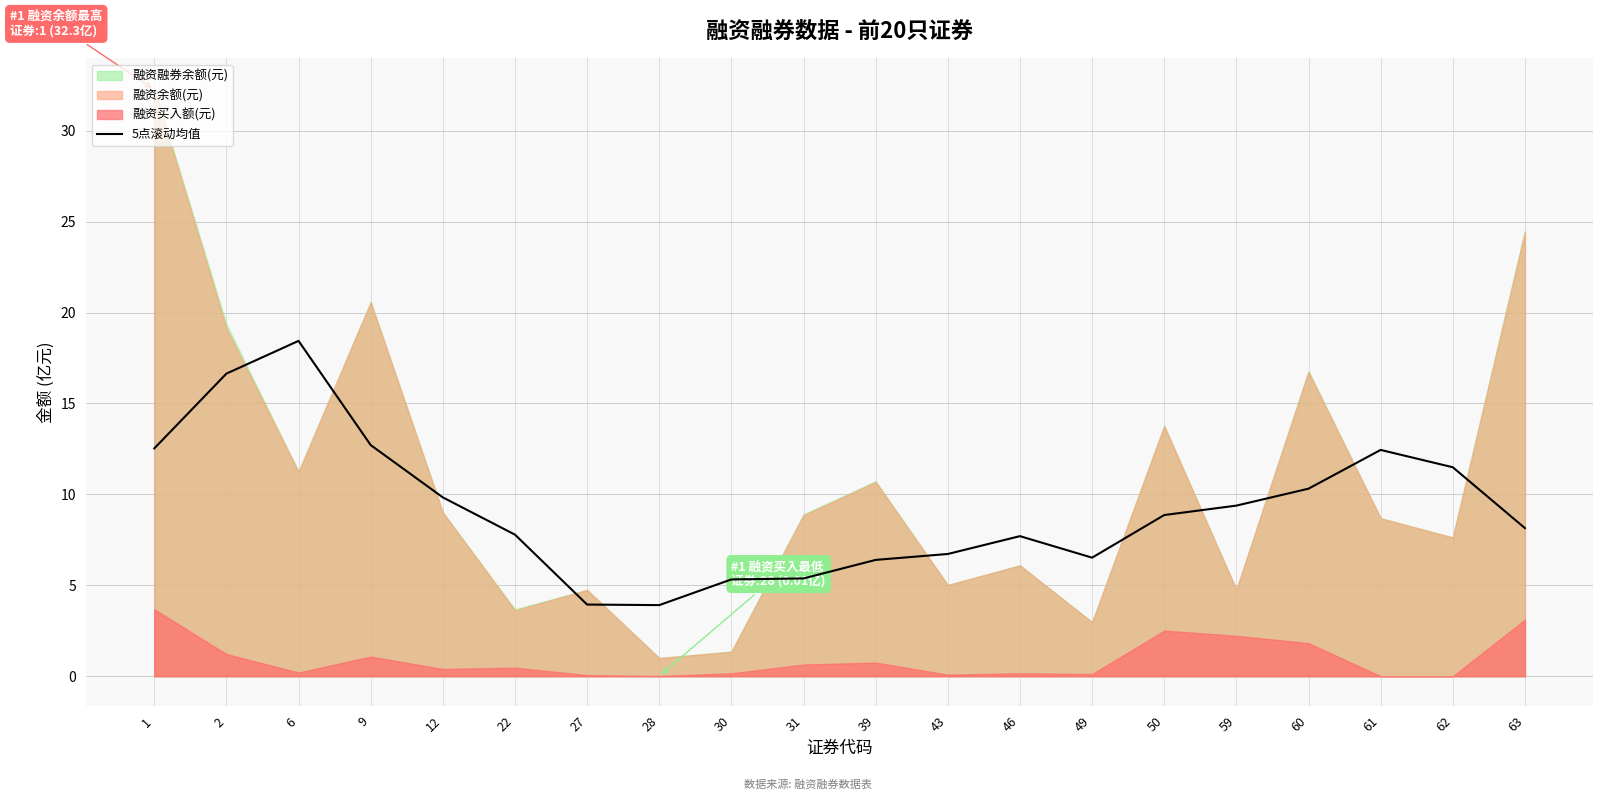

The 5点滚动均值 series shows 20.8 at 9. True or false?

False